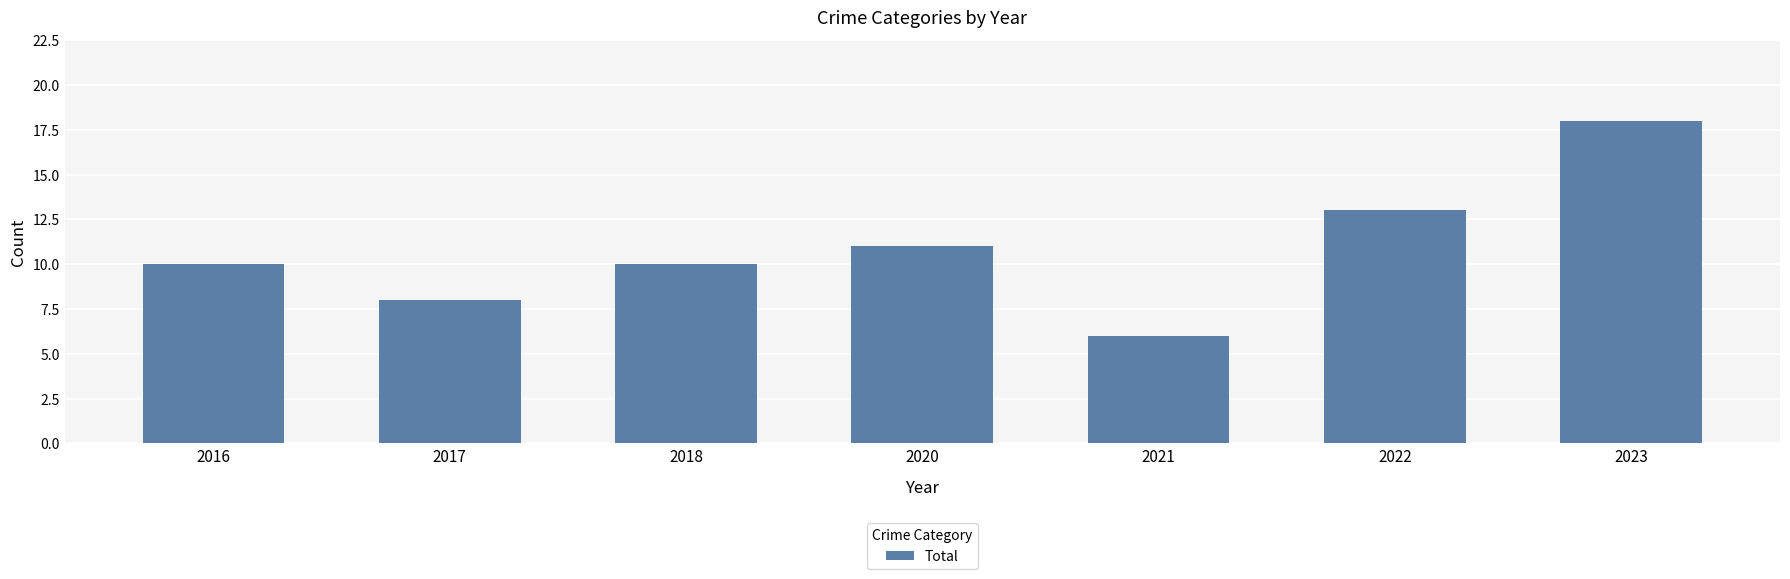

What is the approximate value at 2022, to the nearest 5?

15